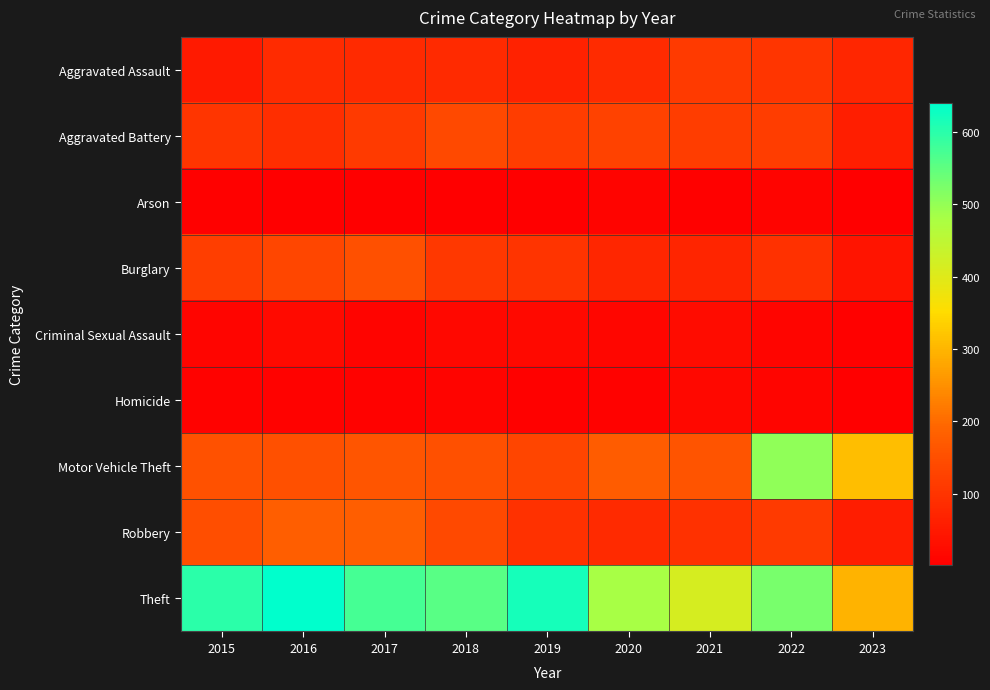

Which series has the largest total across all categories?

Theft